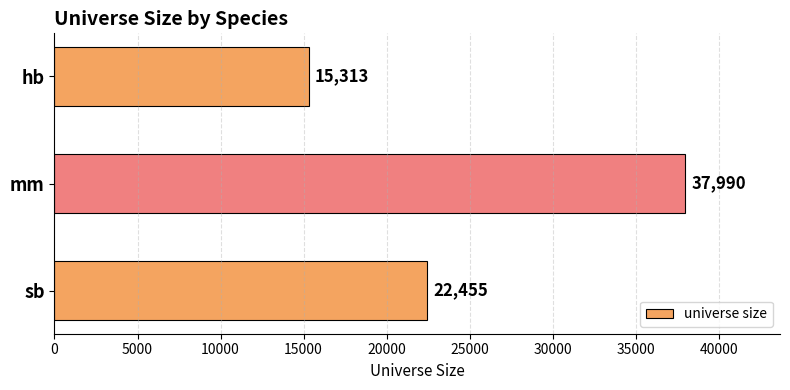

True or false: the data shows 3145 at hb.

False